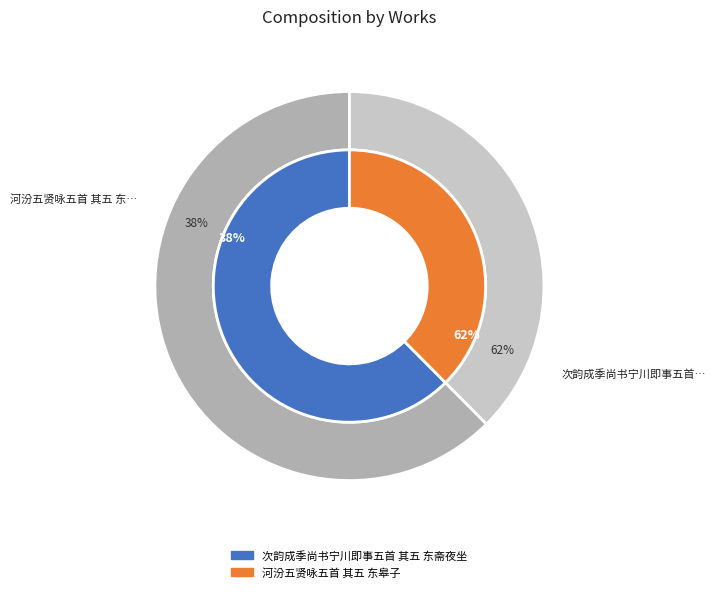

Rank the categories by value from lowest to highest.

河汾五贤咏五首 其五 东皋子, 次韵成季尚书宁川即事五首 其五 东斋夜坐